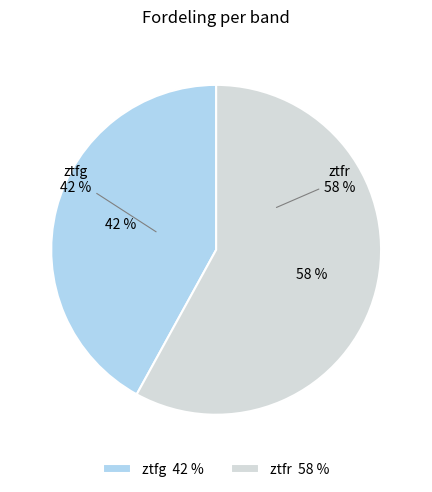

What is the majority slice?

ztfr